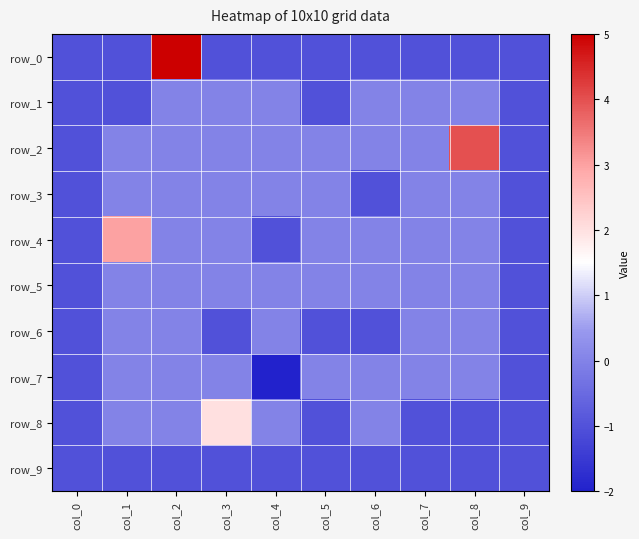

List the series in order of their peak value, lowest first.

row_9, row_1, row_3, row_5, row_6, row_7, row_8, row_4, row_2, row_0